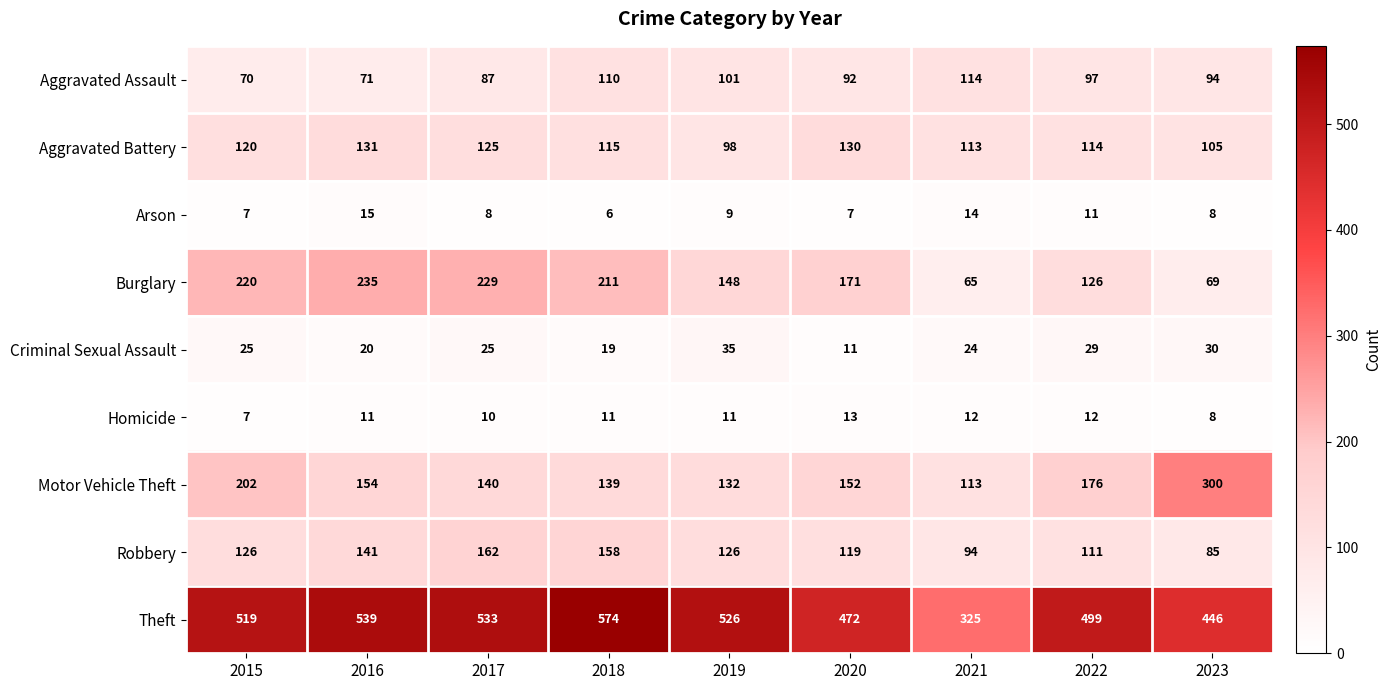

At how many categories does at least one series exceed 52?

9